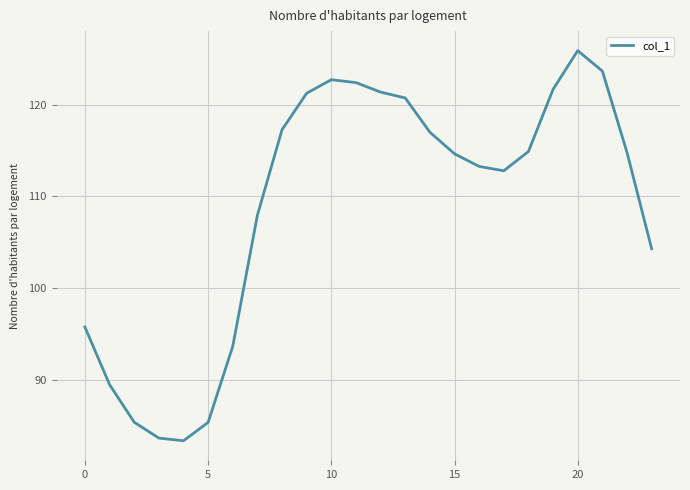

Does the chart display data point markers on the line(s)?

No